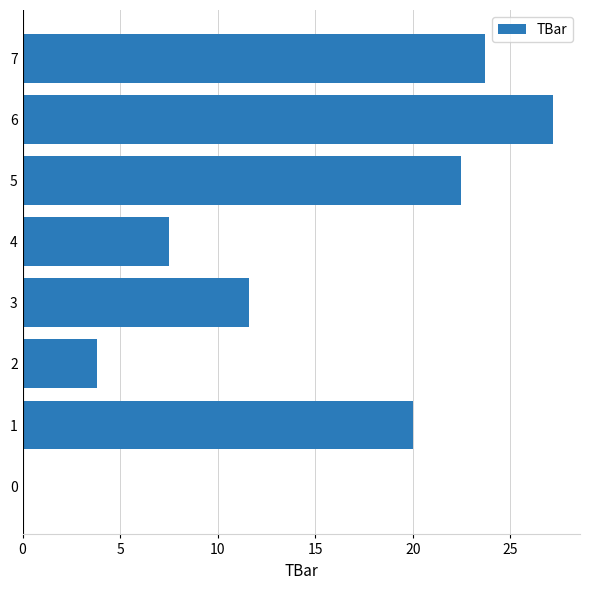

Reading top to bottom, extract all data points from this chart.

7=23.7	6=27.2	5=22.5	4=7.5	3=11.6	2=3.8	1=20.0	0=0.0